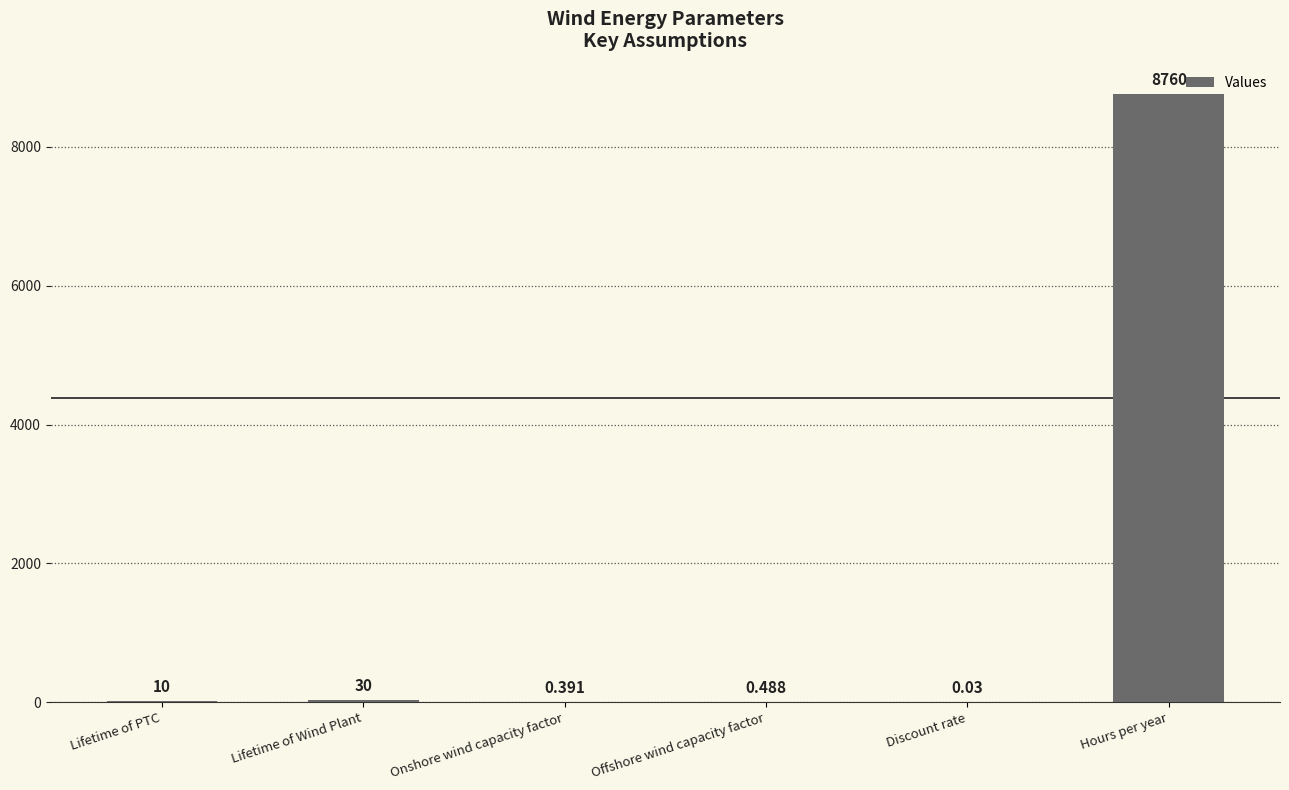

What is the change in value from Lifetime of PTC to Hours per year?

+8750.0